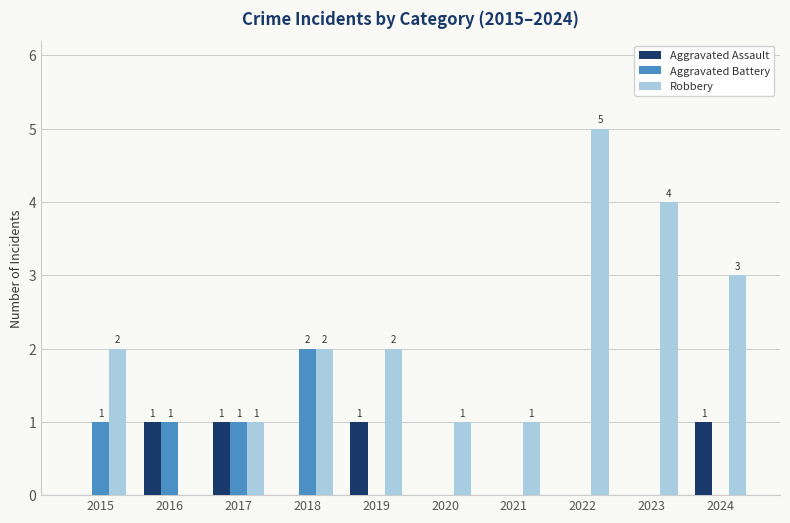

Is the value of Aggravated Battery at 2018 greater than the value of Aggravated Assault at 2018?

Yes